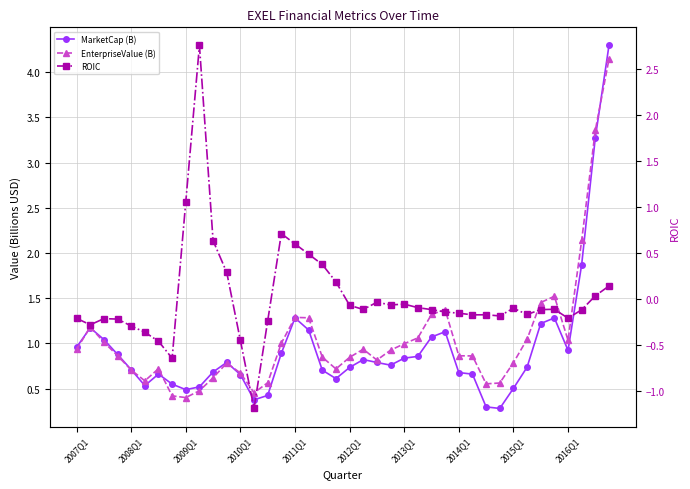

What is the minimum value shown in the chart?

-1.2